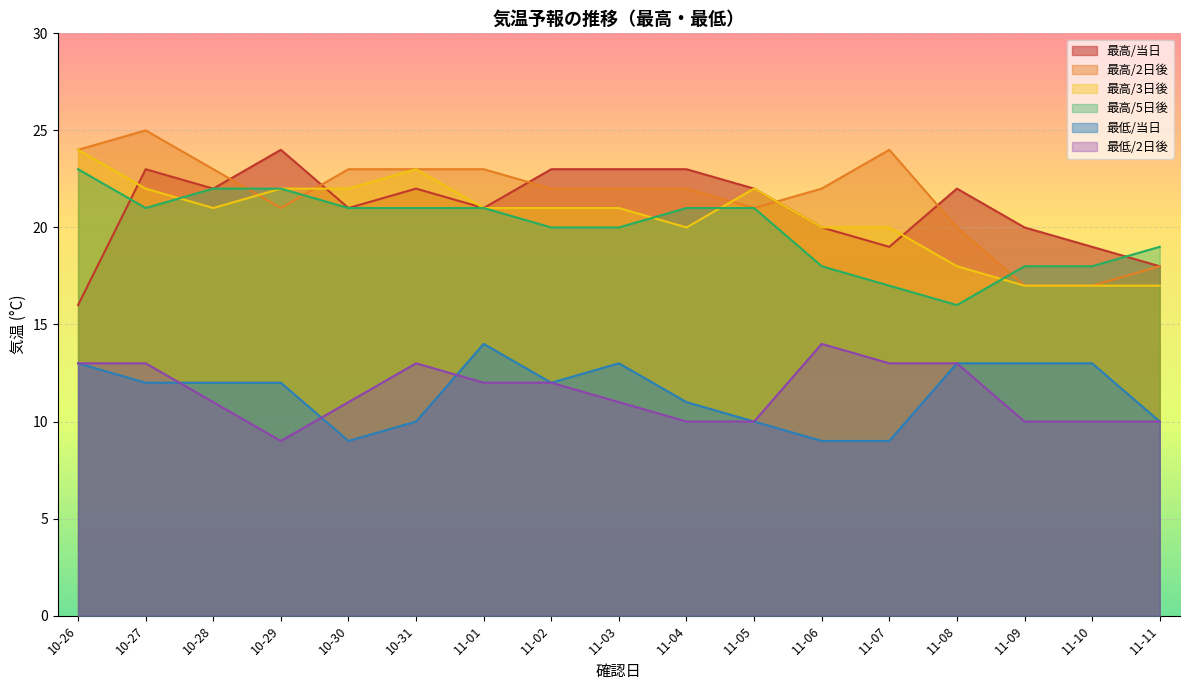

At which label does 最高/当日 first exceed 22?

10-27